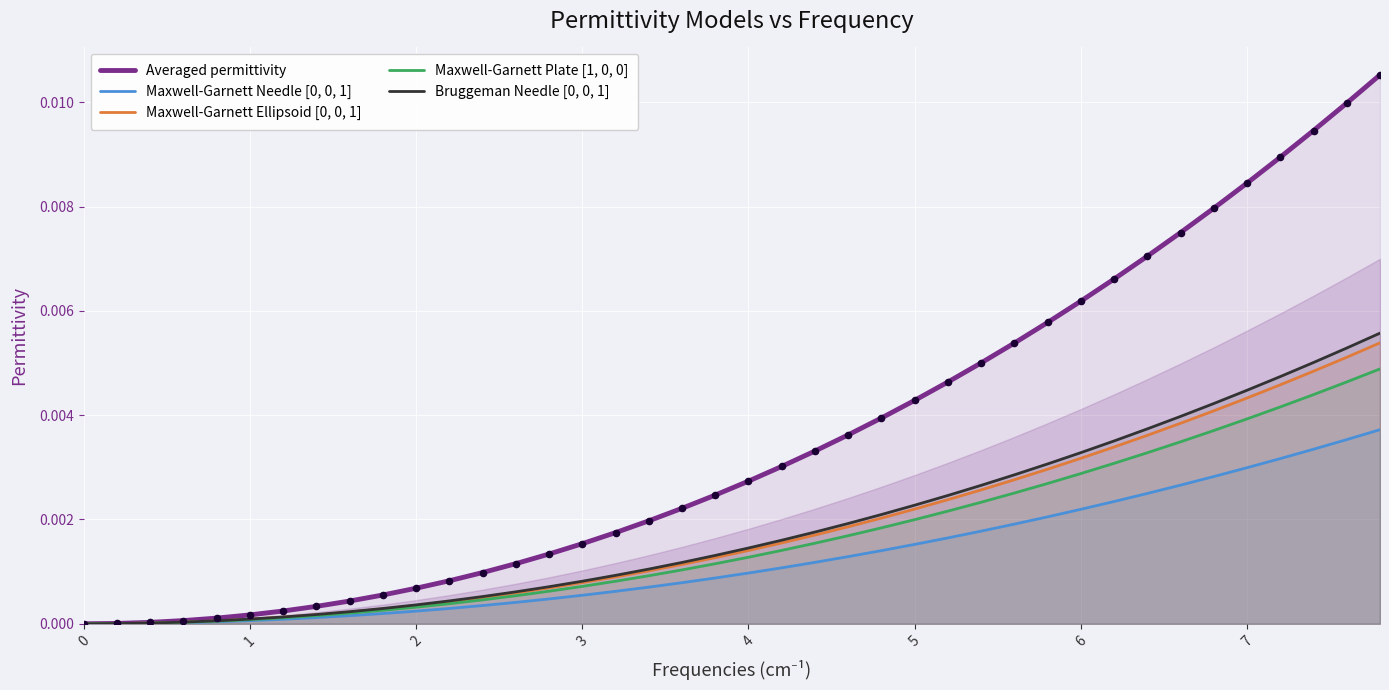

Which series contains the highest Y value?

Averaged permittivity